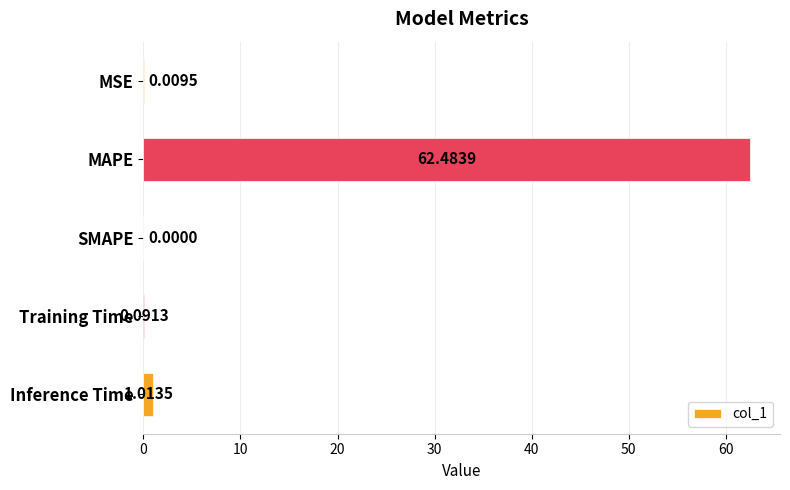

What is the sum of all values?

63.6